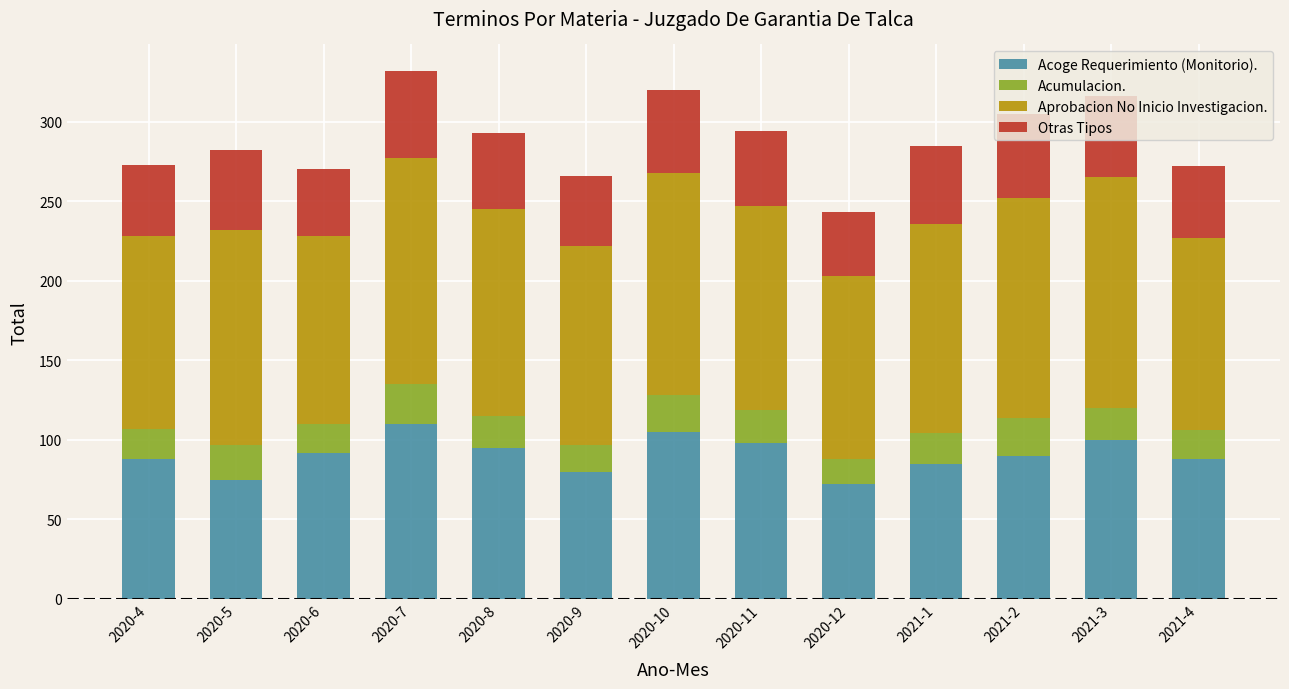

The value of Acoge Requerimiento (Monitorio). at 2020-6 is 32. True or false?

False